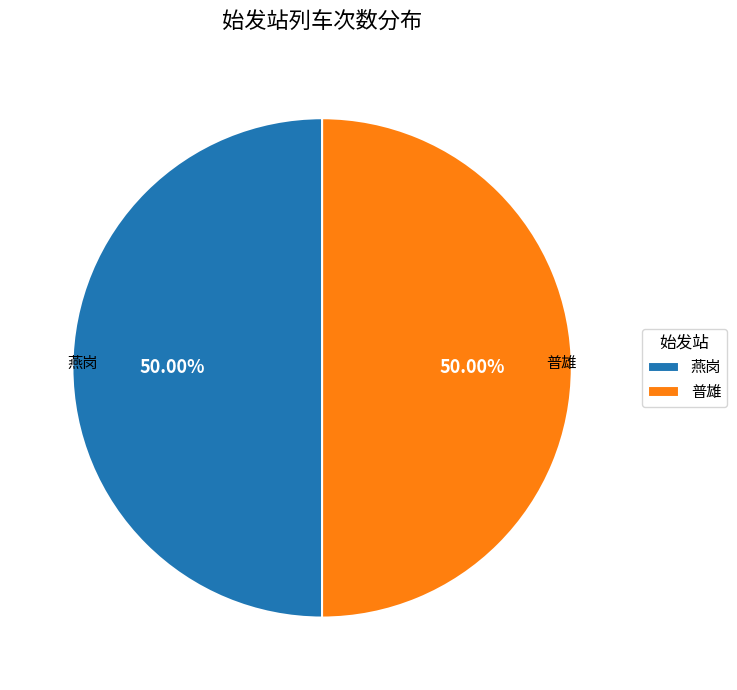

What percentage is the 燕岗 slice, to the nearest percent?

50%